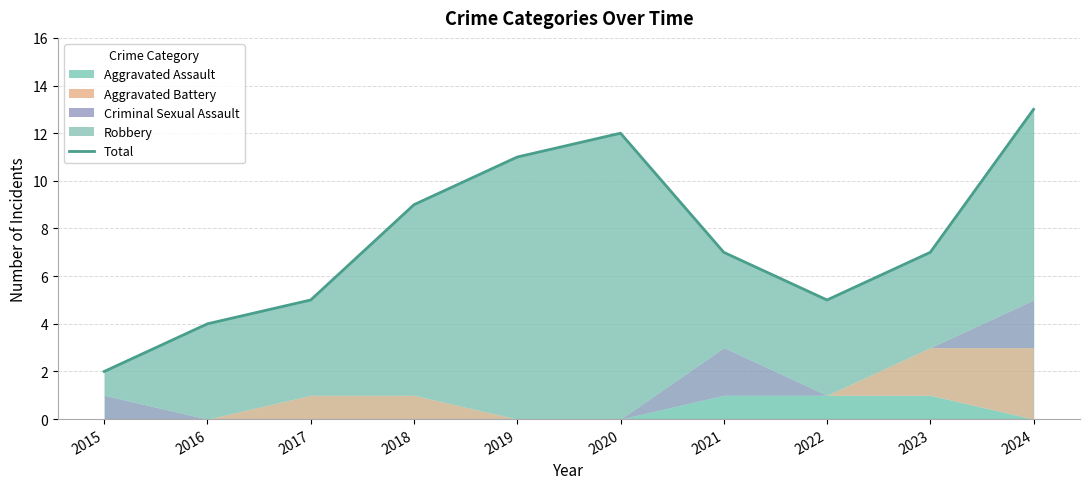

What is the average value?

8